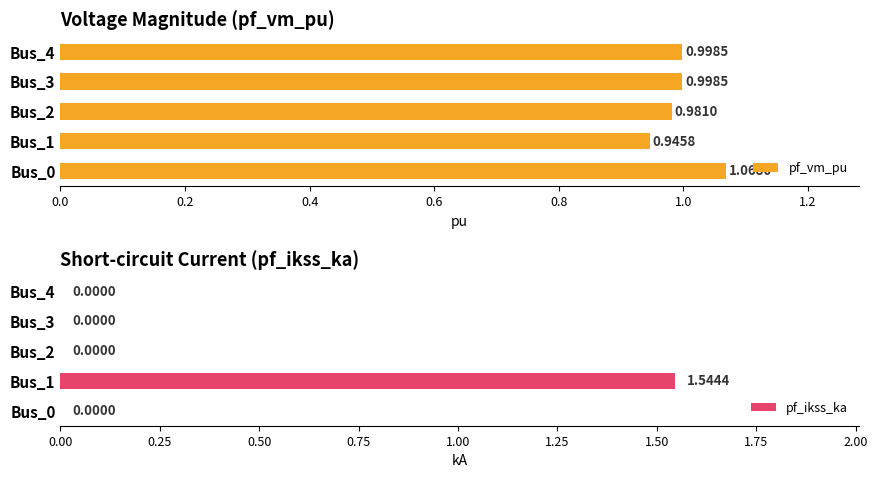

What is the highest value of the pf_vm_pu series?

1.1